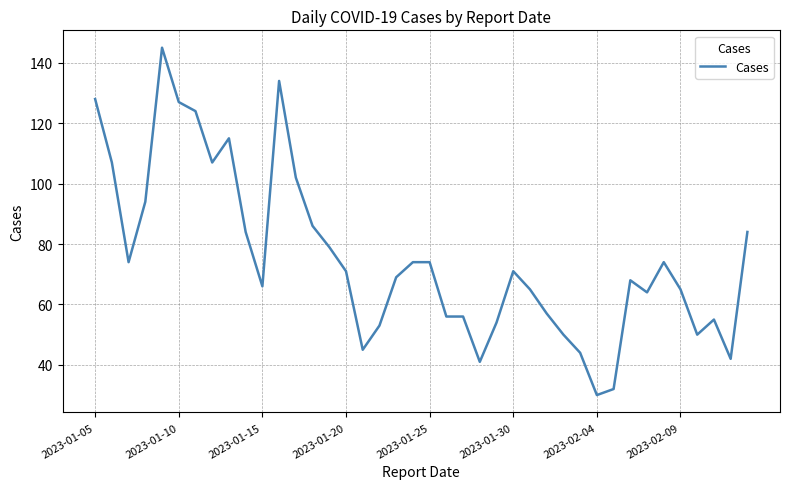

What is the difference between the maximum and minimum values?

115